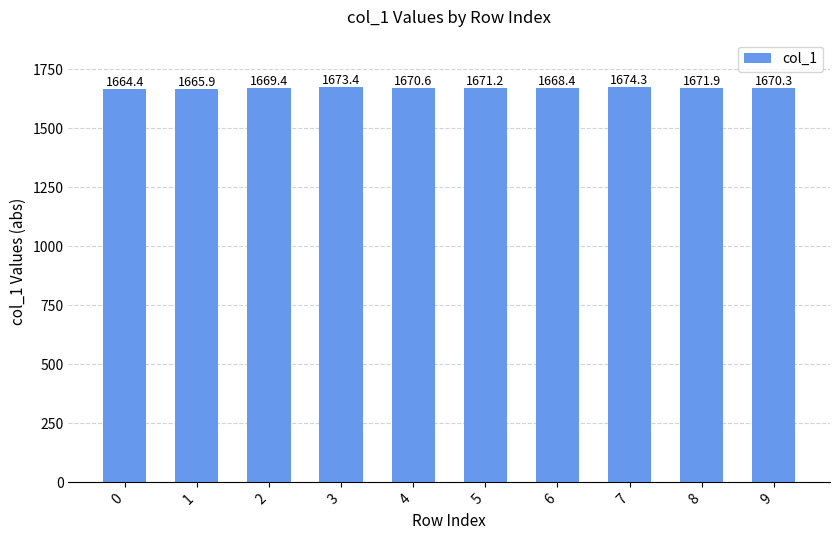

How many bars are there in total?

10